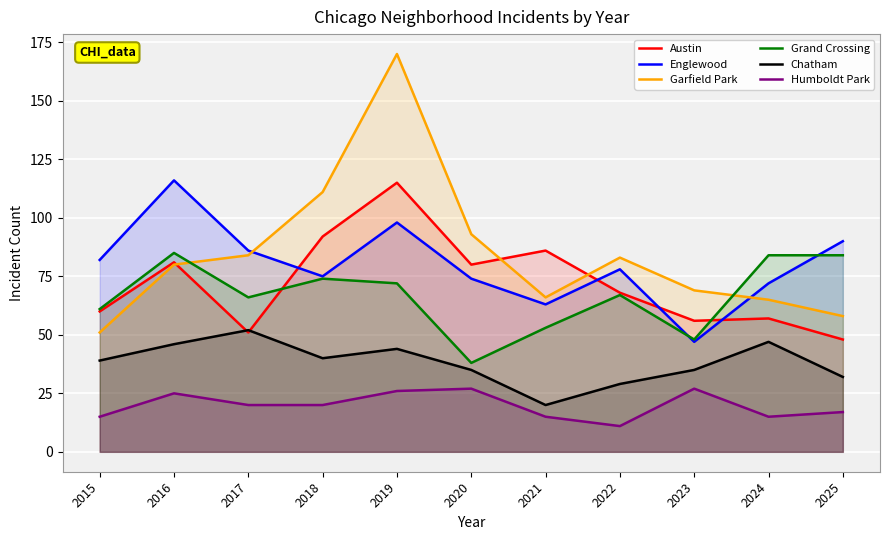

Where is the first local maximum for Englewood?

2016